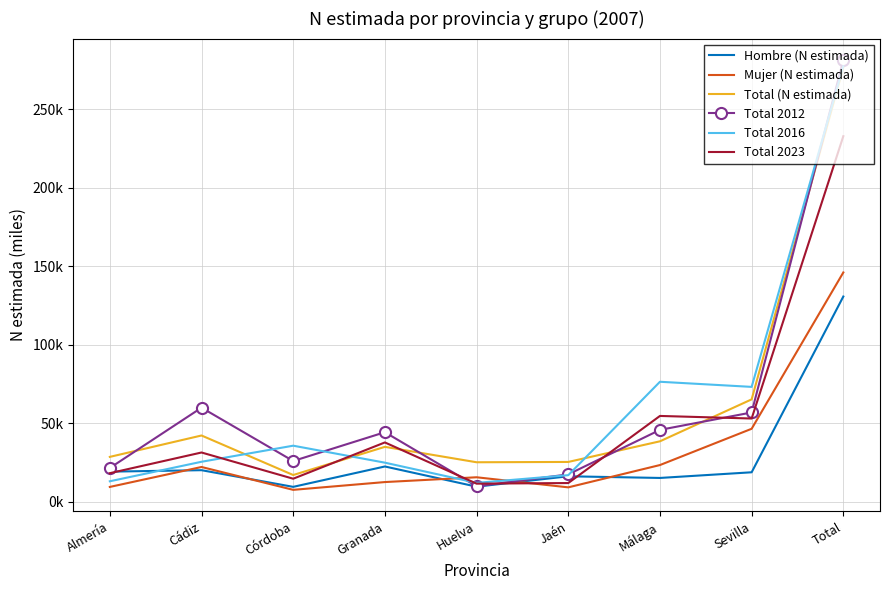

What are all the series names shown in the legend?

Hombre (N estimada), Mujer (N estimada), Total (N estimada), Total 2012, Total 2016, Total 2023